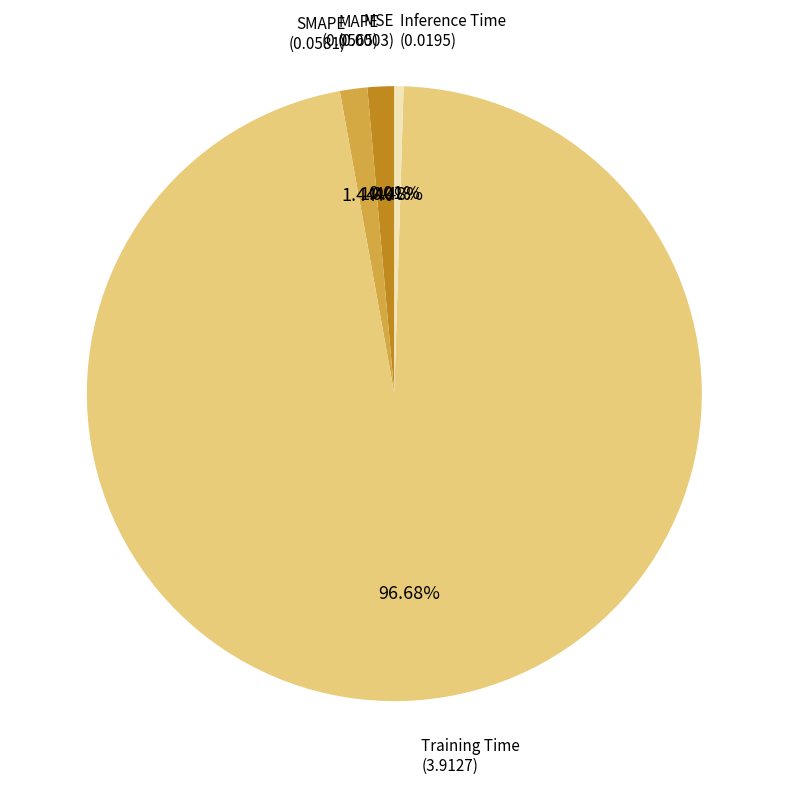

Is there any slice that represents more than half of the pie?

Yes